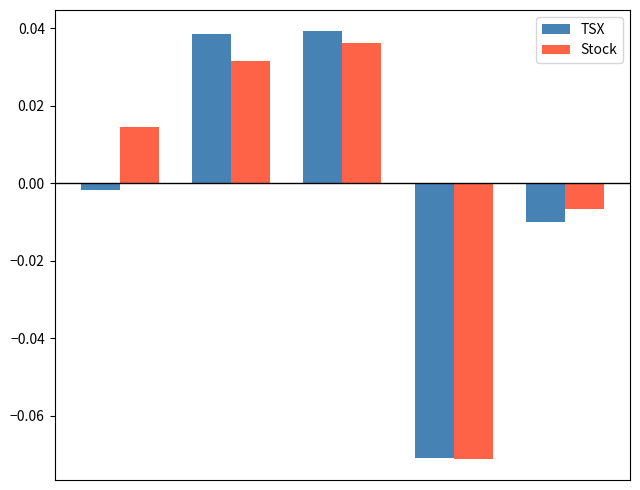

List the series in order of their overall mean, highest first.

Stock, TSX